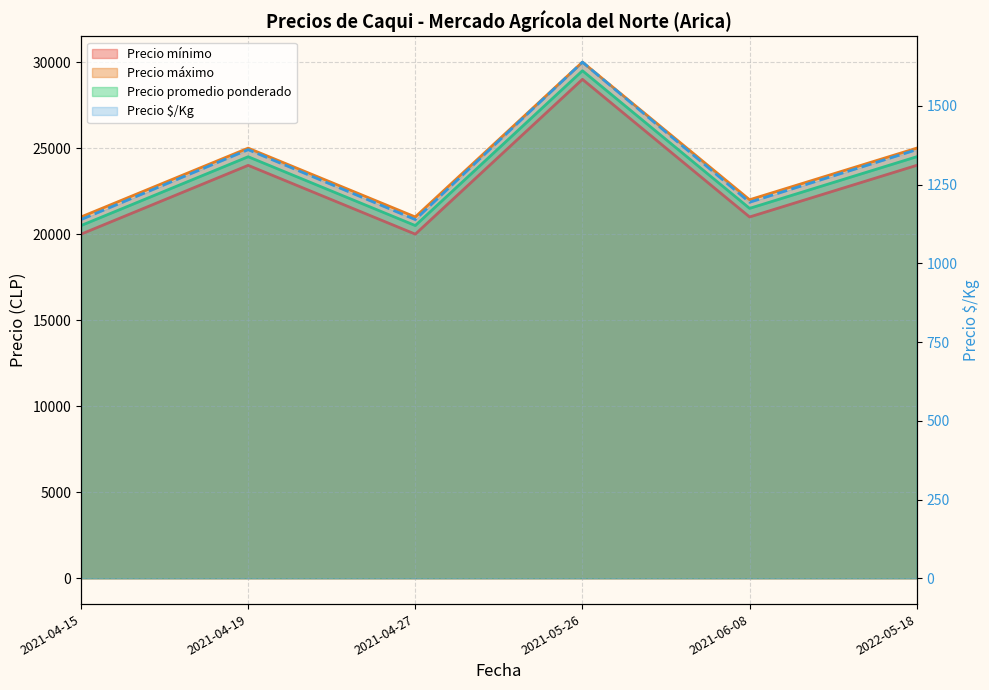

At which label does Precio promedio ponderado first exceed 24500?

2021-05-26